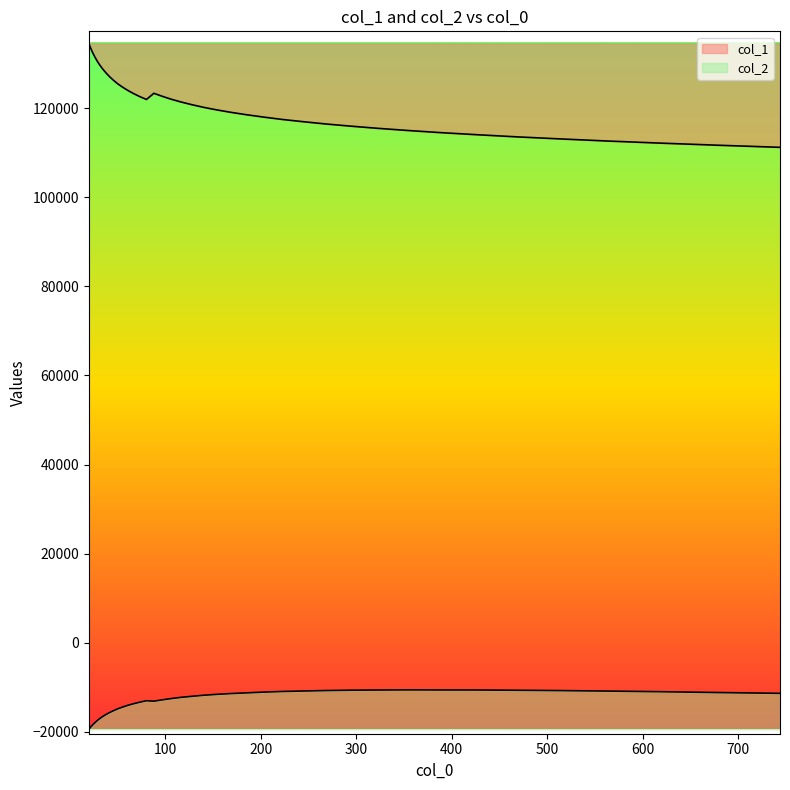

Rank the series by their maximum value, from lowest to highest.

col_2, col_1